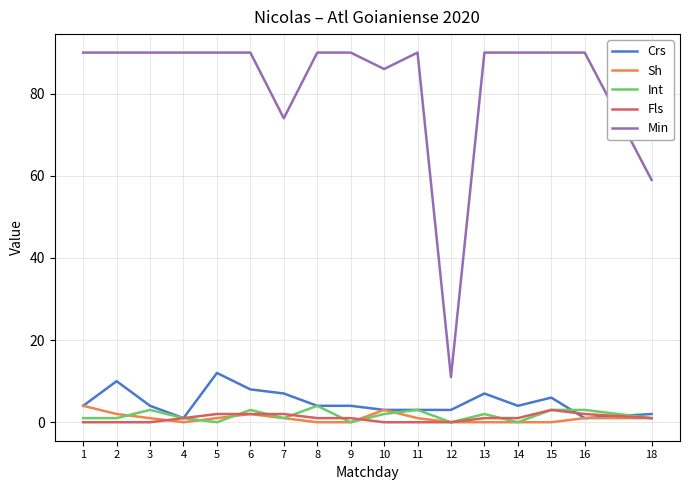

What is the maximum value shown in the chart?

90